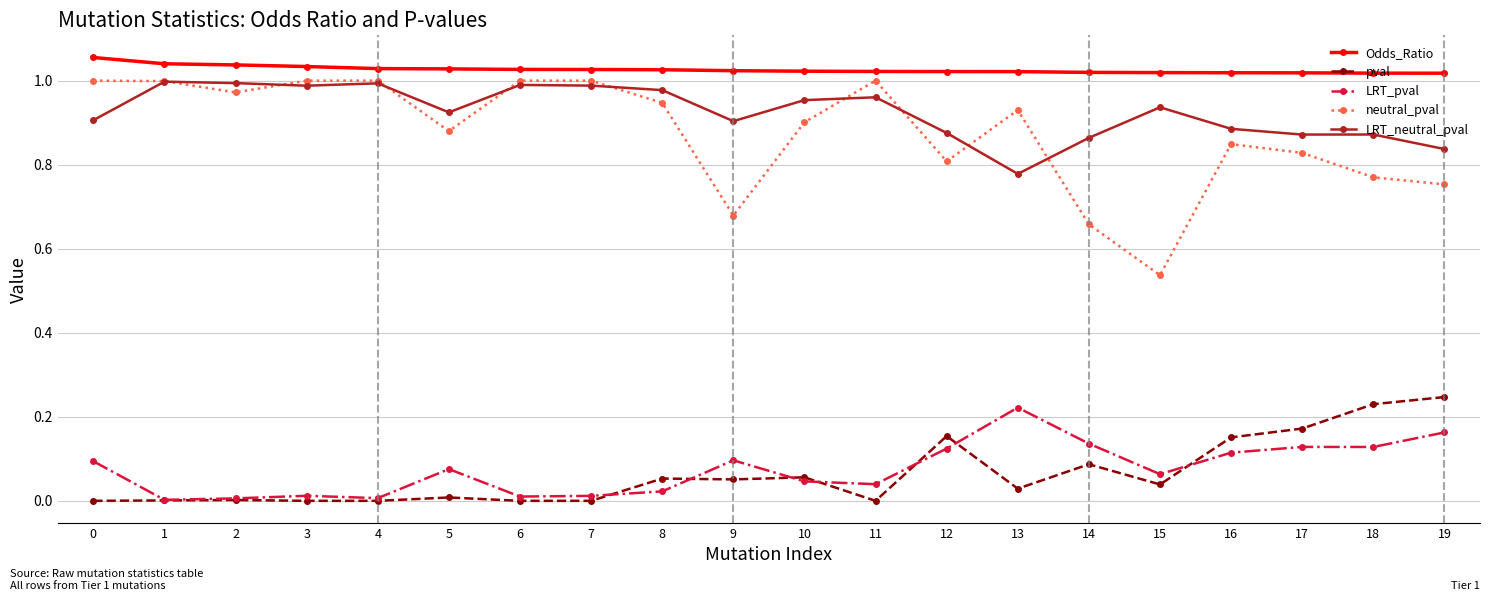

True or false: LRT_neutral_pval and Odds_Ratio intersect in this chart.

False